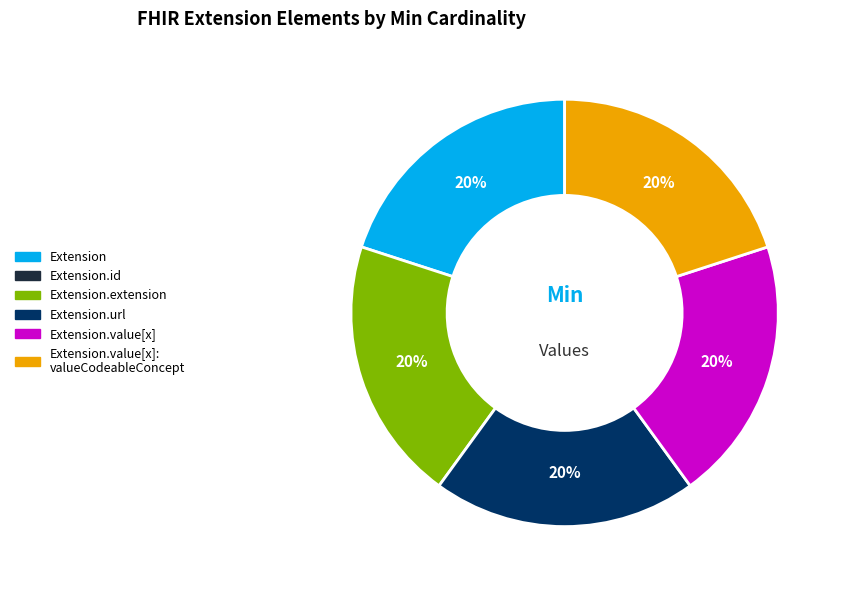

Does any single category account for the majority?

No